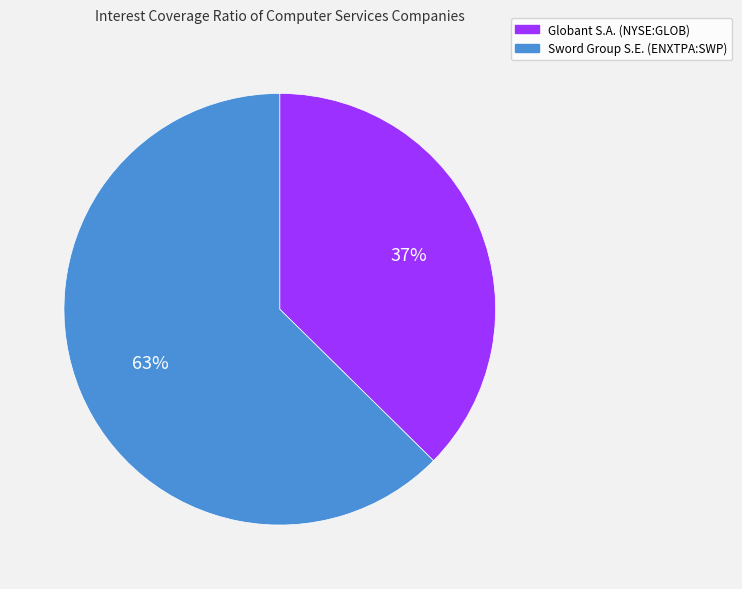

Is the sum of Globant S.A. (NYSE:GLOB) and Sword Group S.E. (ENXTPA:SWP) greater than half?

Yes